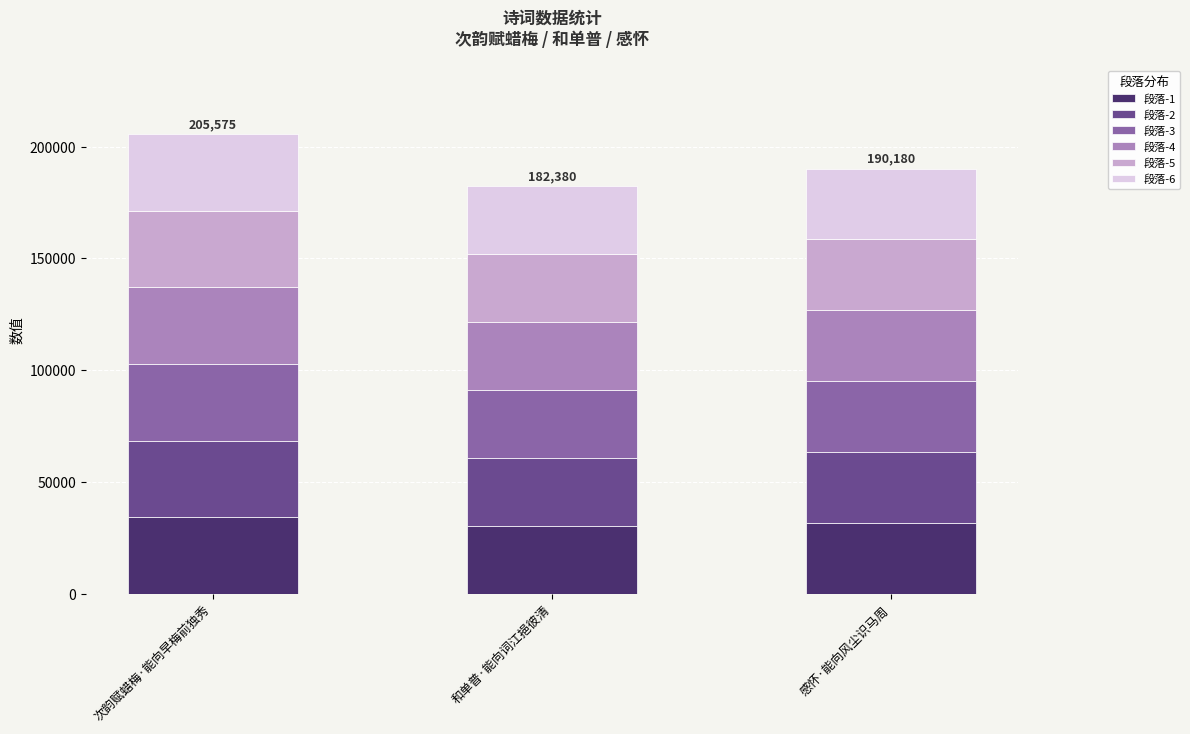

How many values in the 段落-1 series exceed 31696?

2